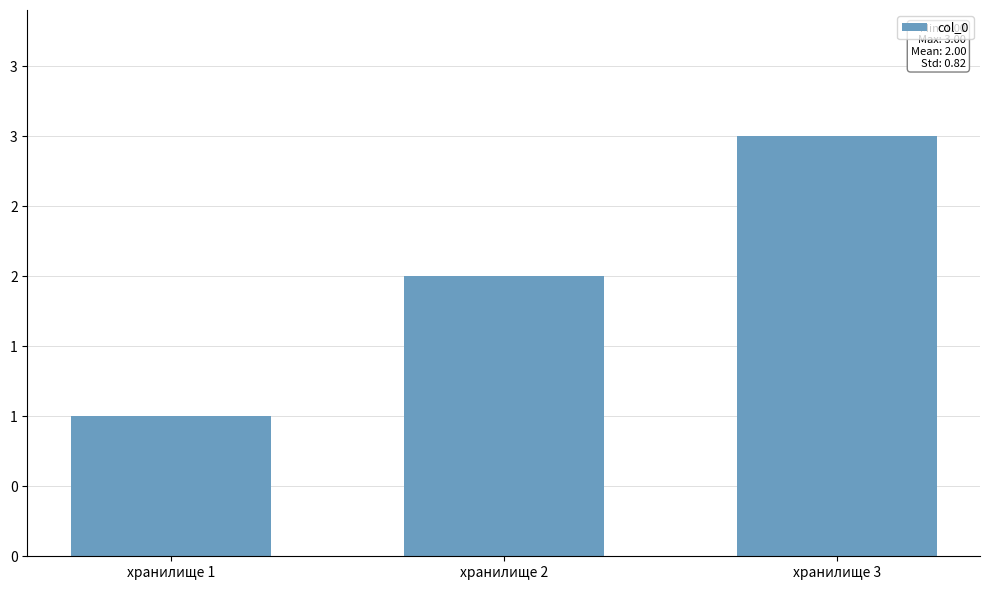

What is the ratio of the value at хранилище 1 to the value at хранилище 3?

0.3